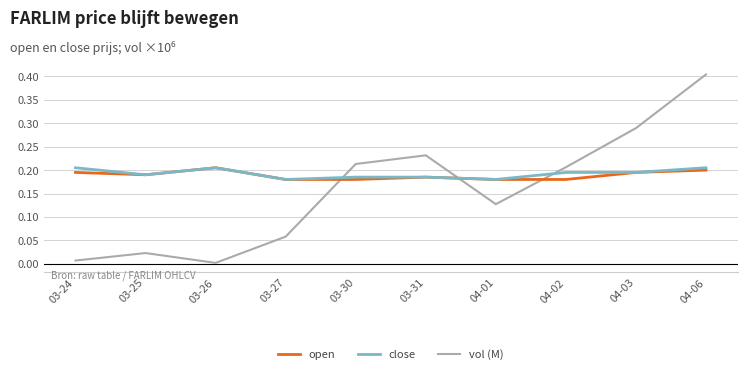

At which category is the sum across all series the highest?

04-06